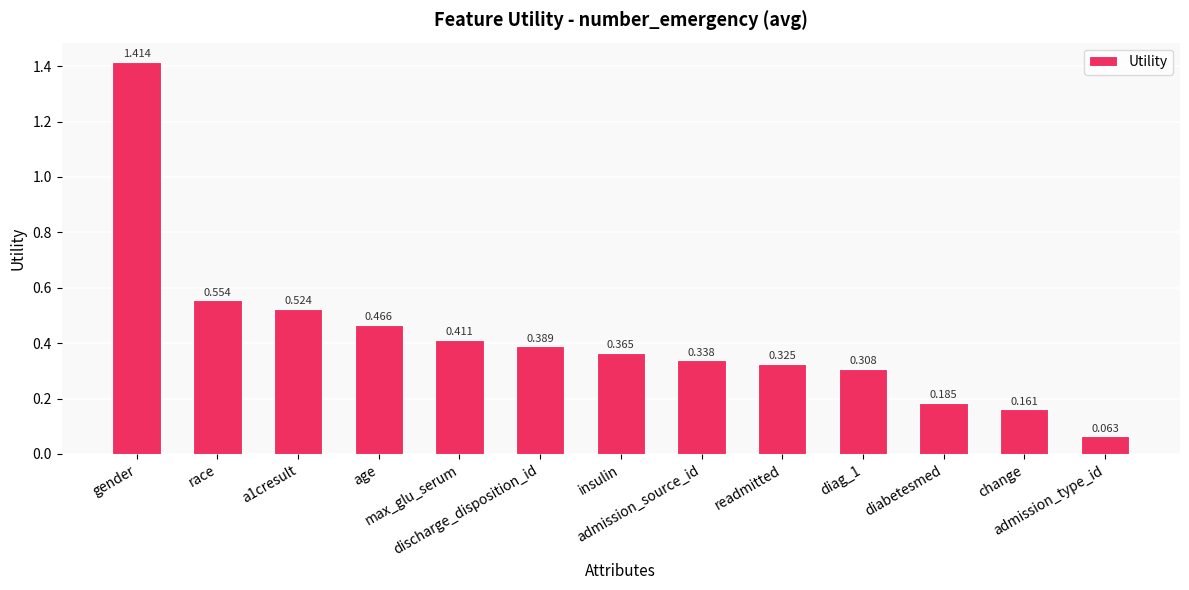

What position from the left is diag_1?

10